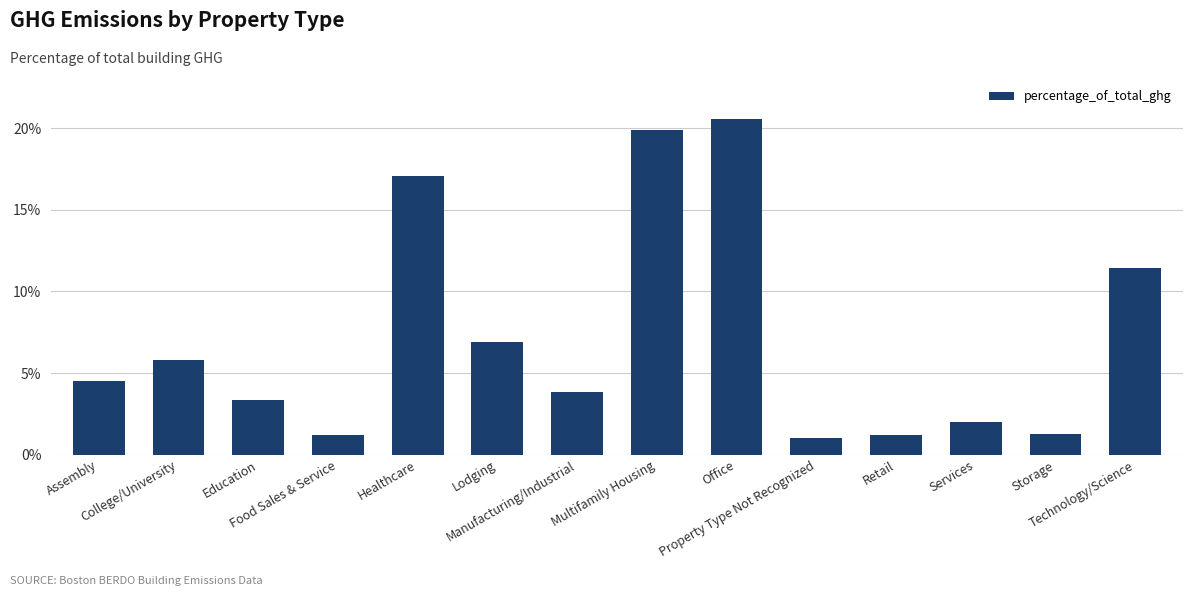

Which category has the highest value across all series?

Office